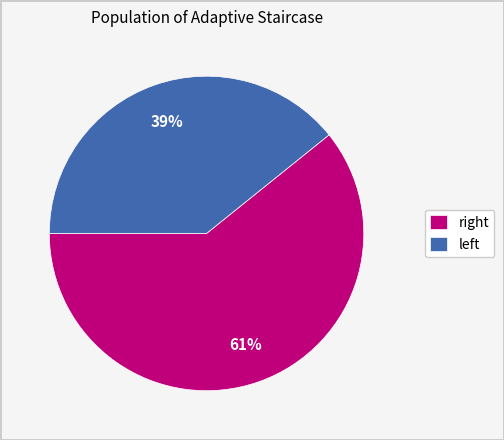

Which category has the smallest portion of the pie?

left